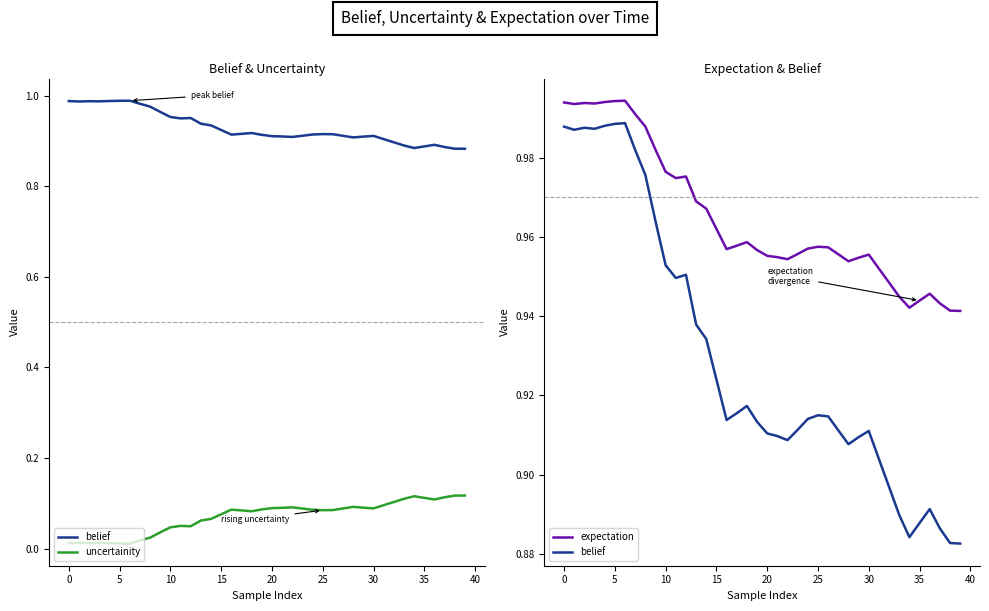

True or false: belief and uncertainity cross at least once.

False